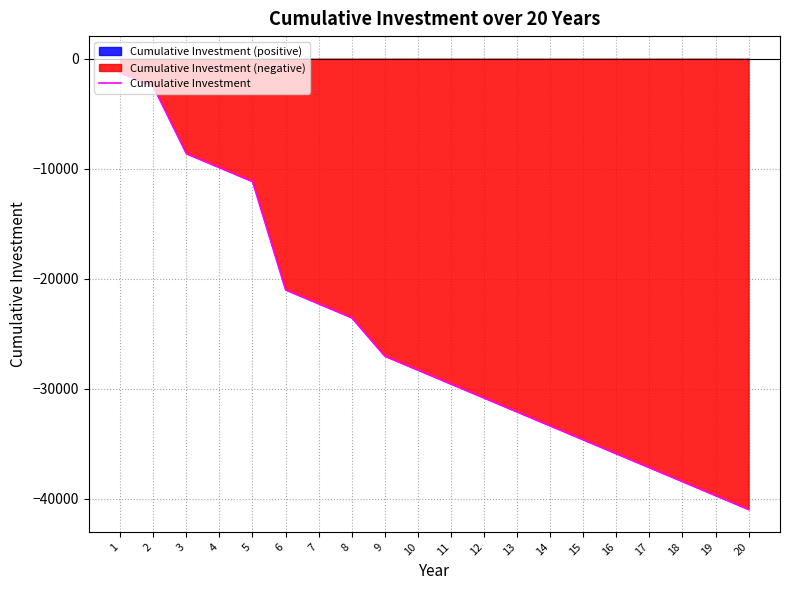

What is the value of the 18th point from the left?

-38414.2